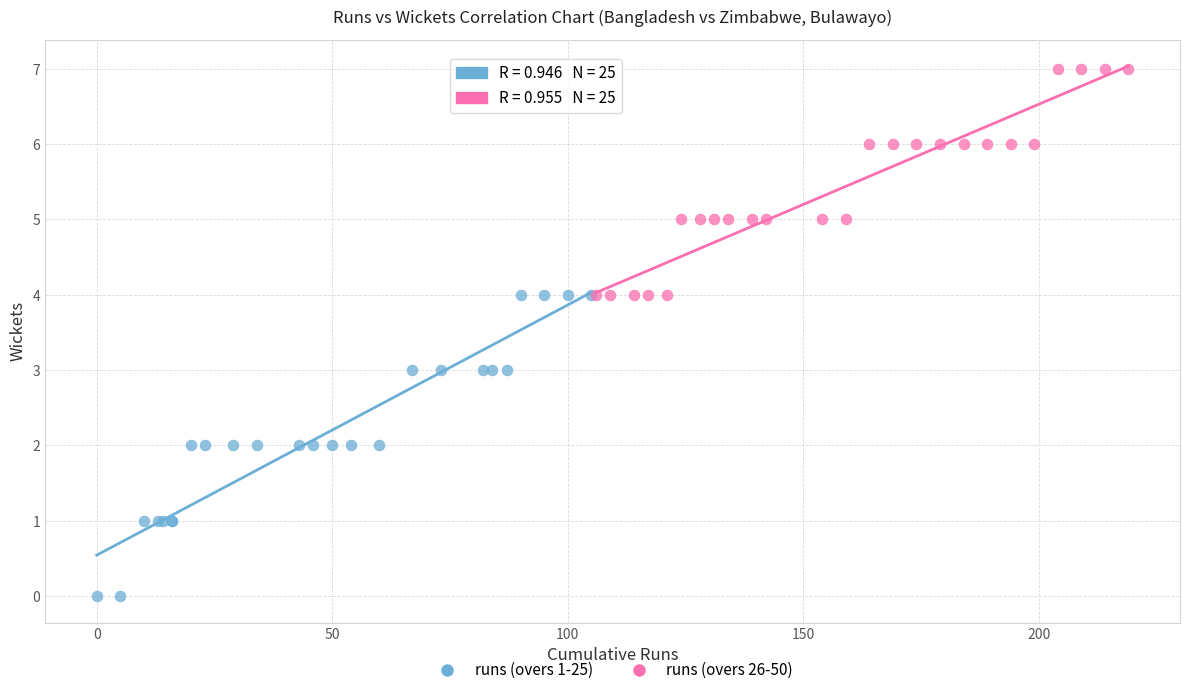

What are all the series names shown in the legend?

runs (overs 1-25), runs (overs 26-50)